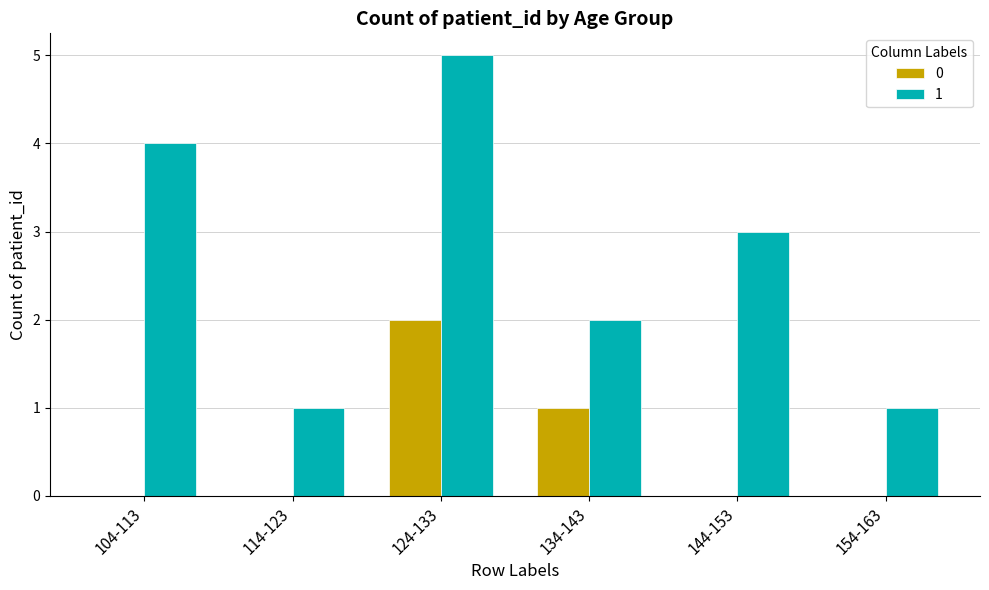

How many categories are shown in the chart?

6